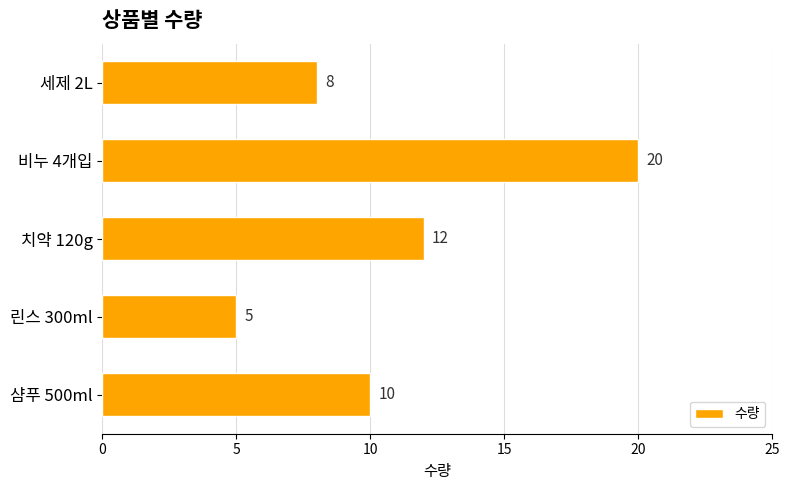

Is it true that the value at 린스 300ml is 5?

True